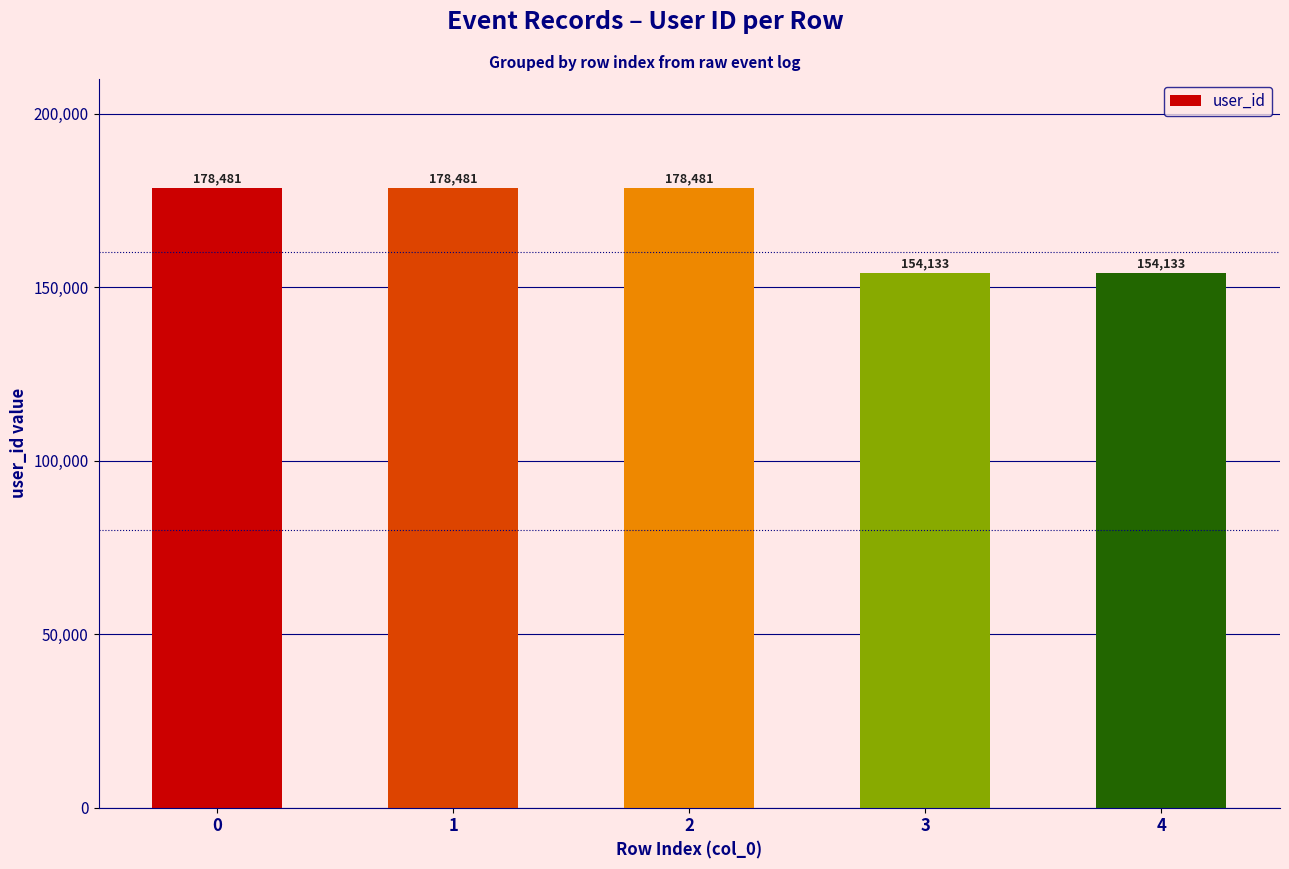

True or false: the data shows 96778 at 3.

False